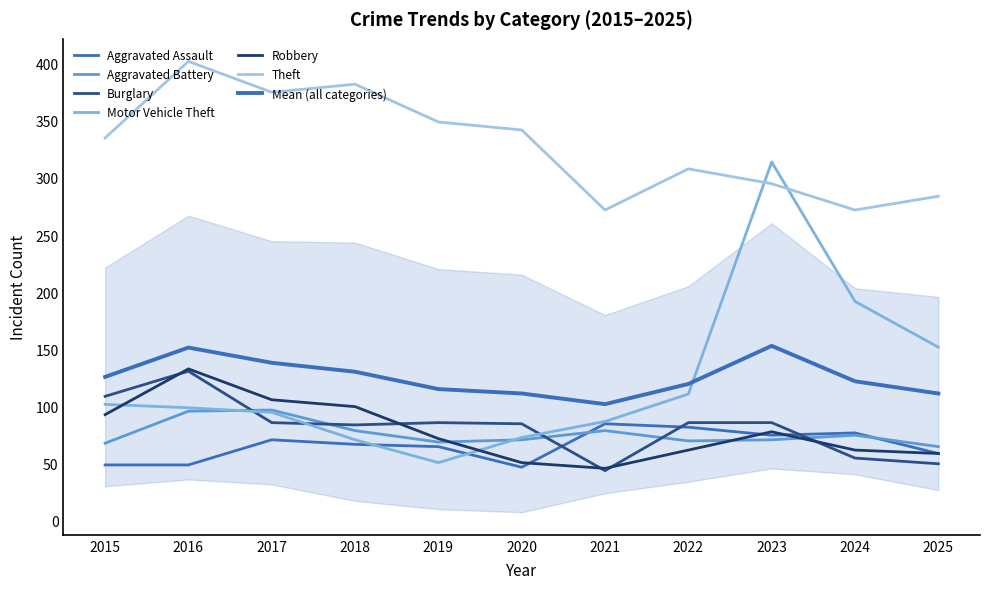

Which series has the largest total across all categories?

Theft